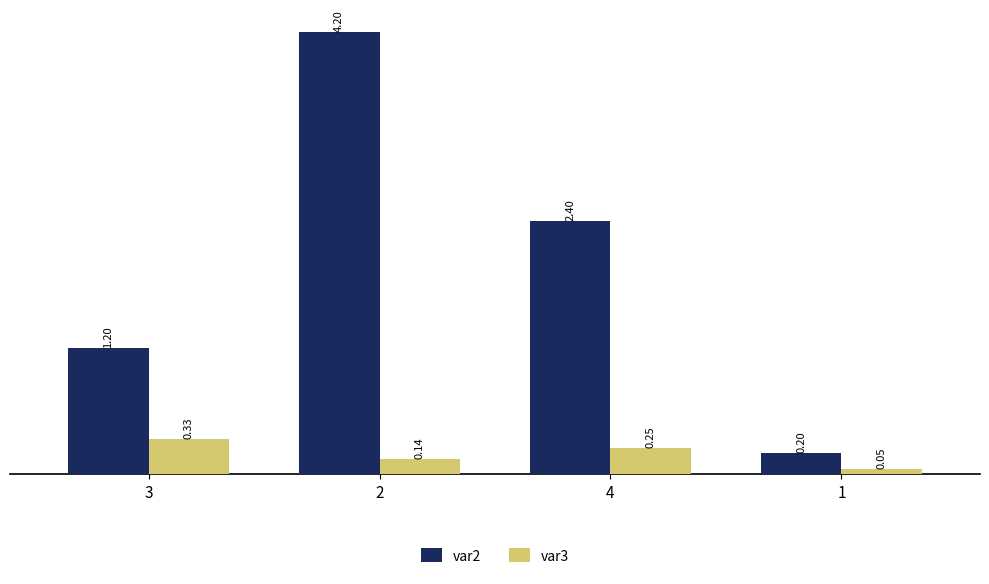

At 4, list the series in order from smallest to largest.

var3, var2